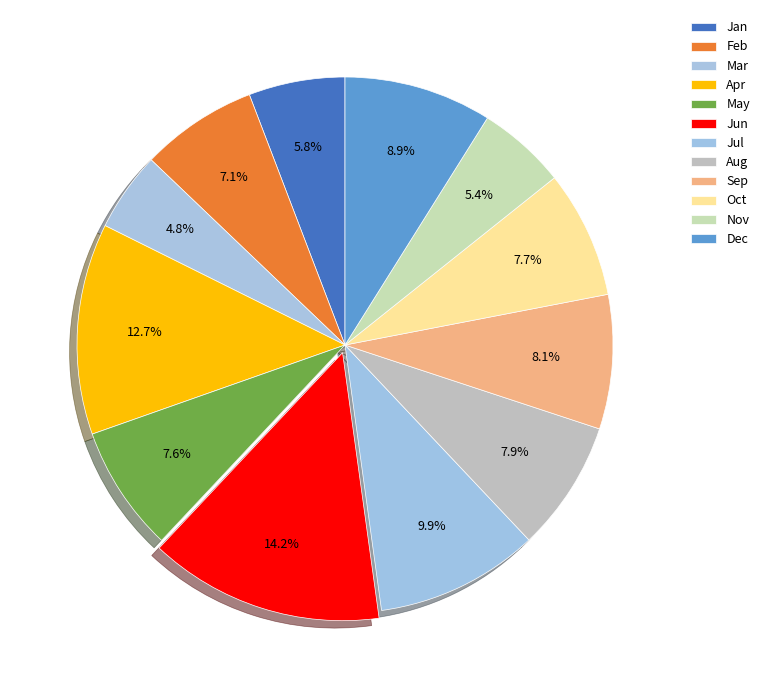

Do Dec and Oct together represent more than half of the pie?

No